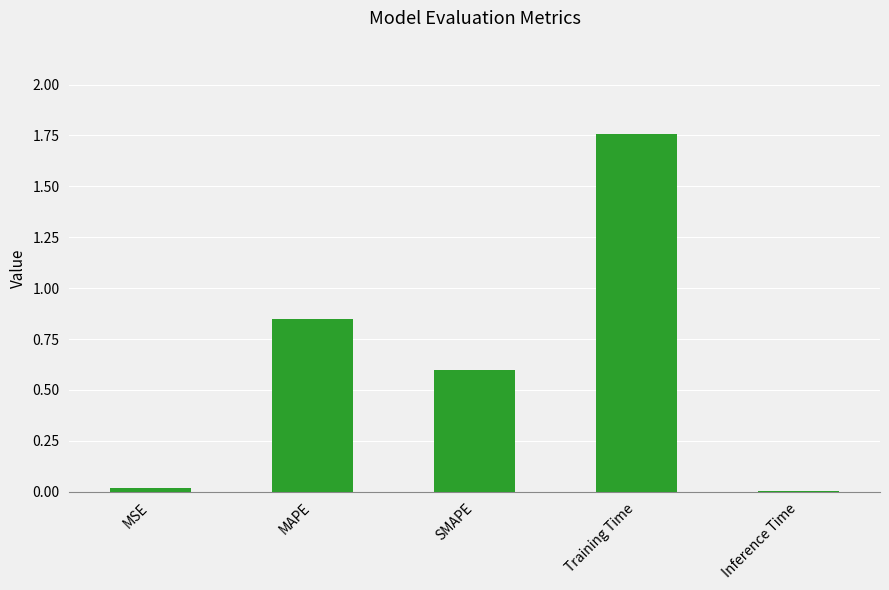

Is it true that the value at MAPE is 1.4?

False